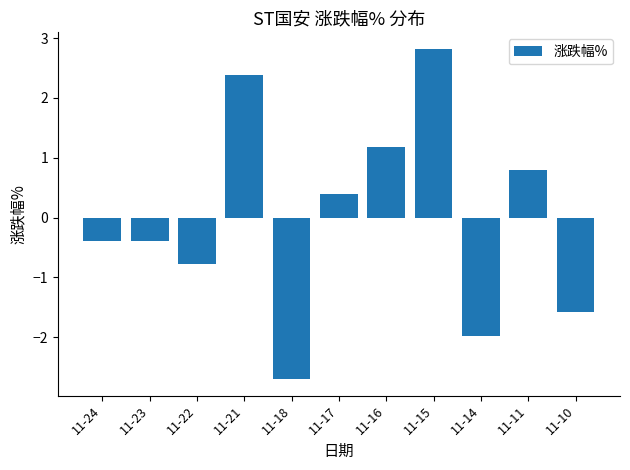

How many positive values are there?

5